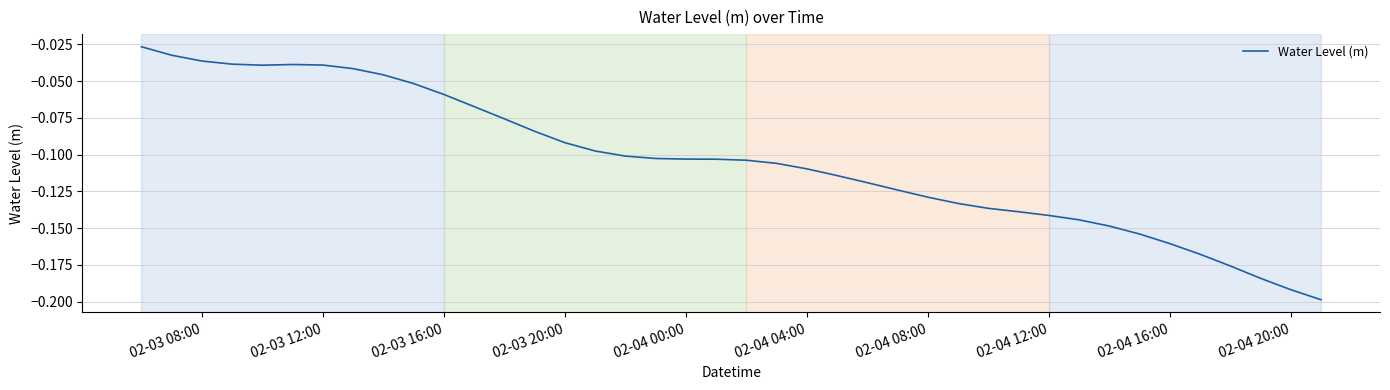

How many lines are shown in the chart?

1